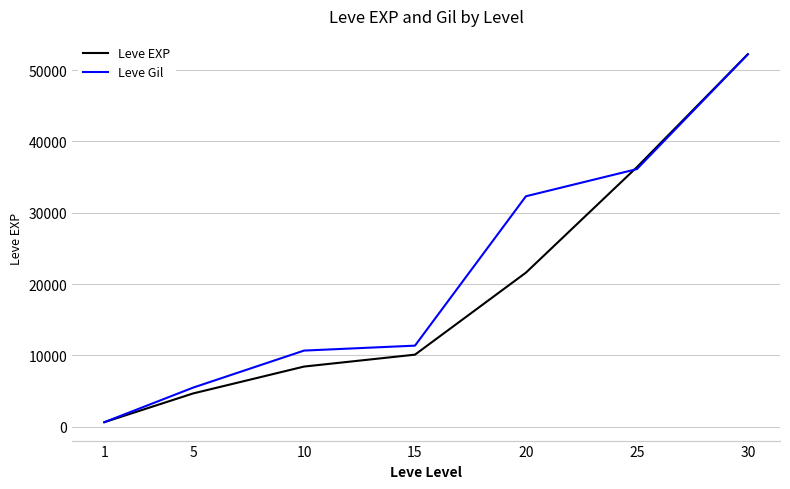

Where is Leve Gil nearest to the value 261?

20